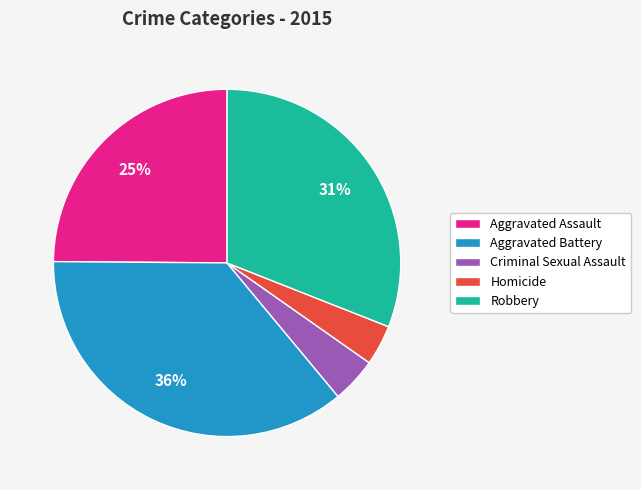

Is the sum of Homicide and Aggravated Assault greater than half?

No